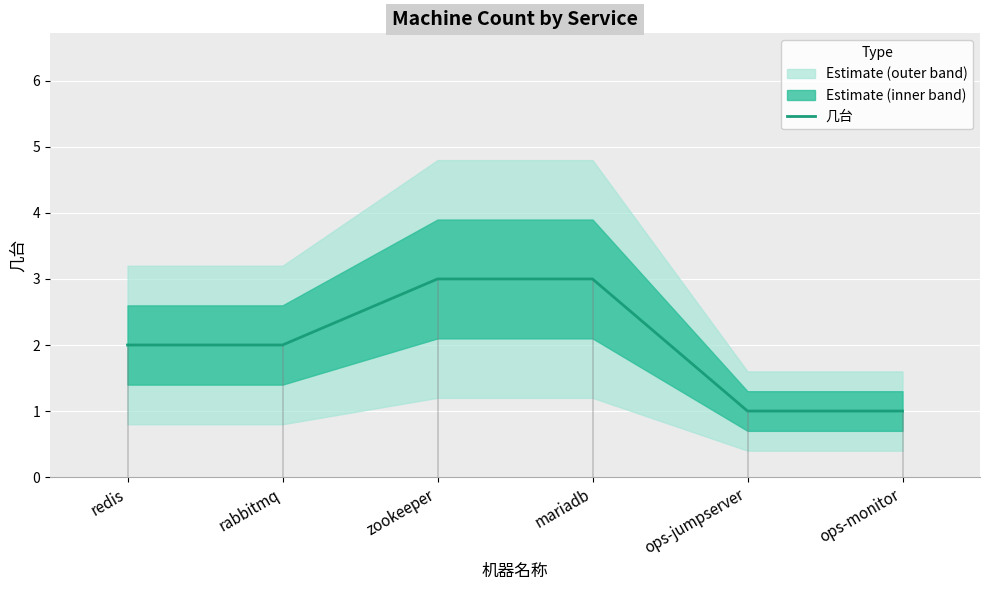

Reading left to right, list all the values displayed in this chart.

2	2	3	3	1	1